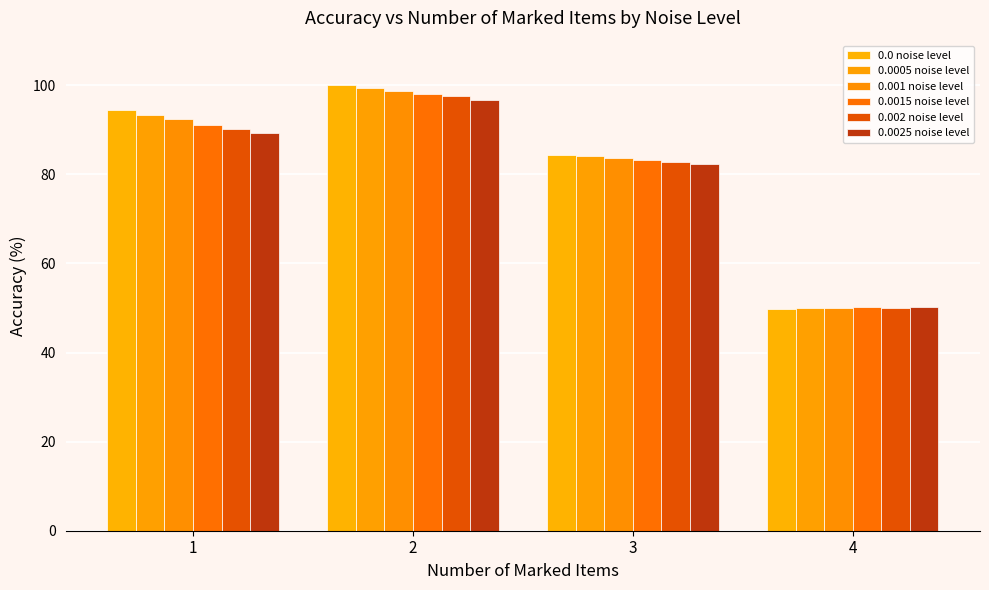

What are all the series names shown in the legend?

0.0 noise level, 0.0005 noise level, 0.001 noise level, 0.0015 noise level, 0.002 noise level, 0.0025 noise level